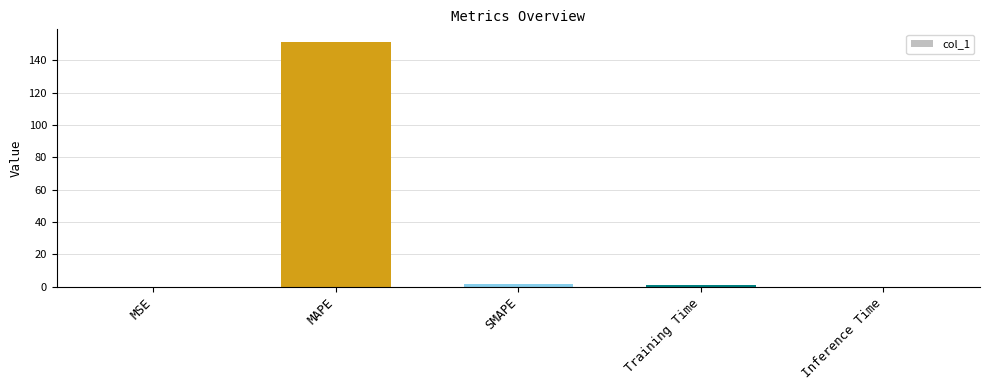

Count the number of categories in the chart.

5